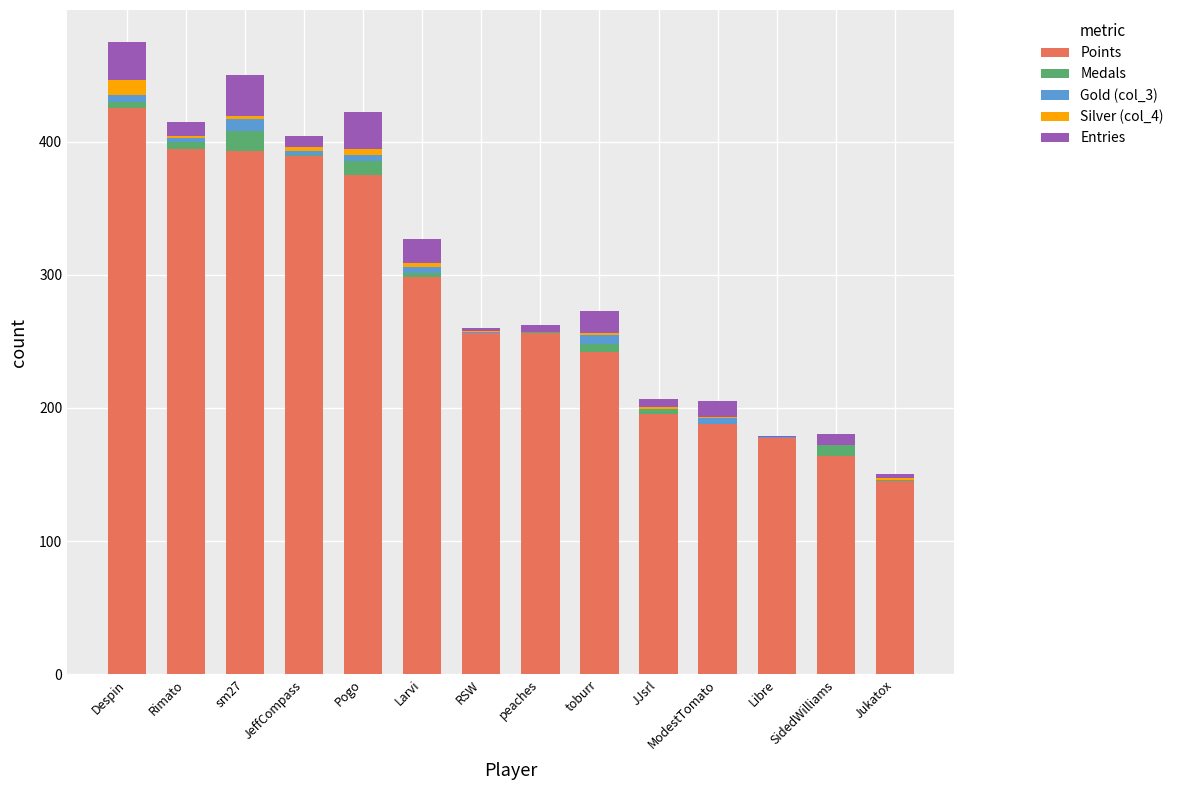

True or false: Entries has a value of 38 at Pogo.

False